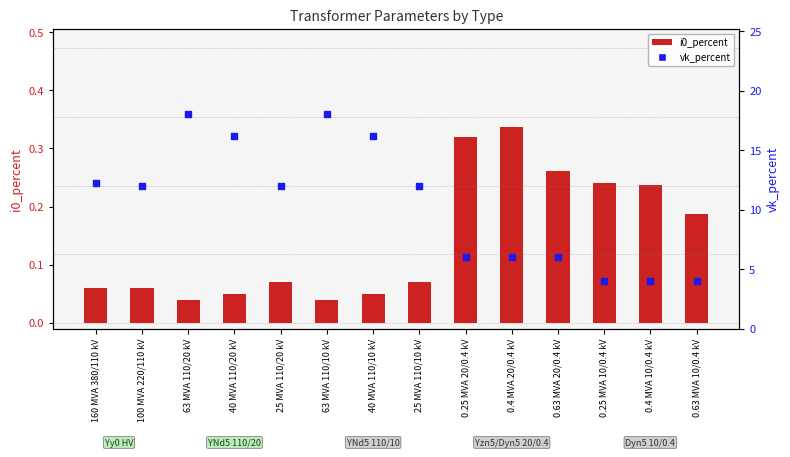

Which series has the largest total across all categories?

vk_percent